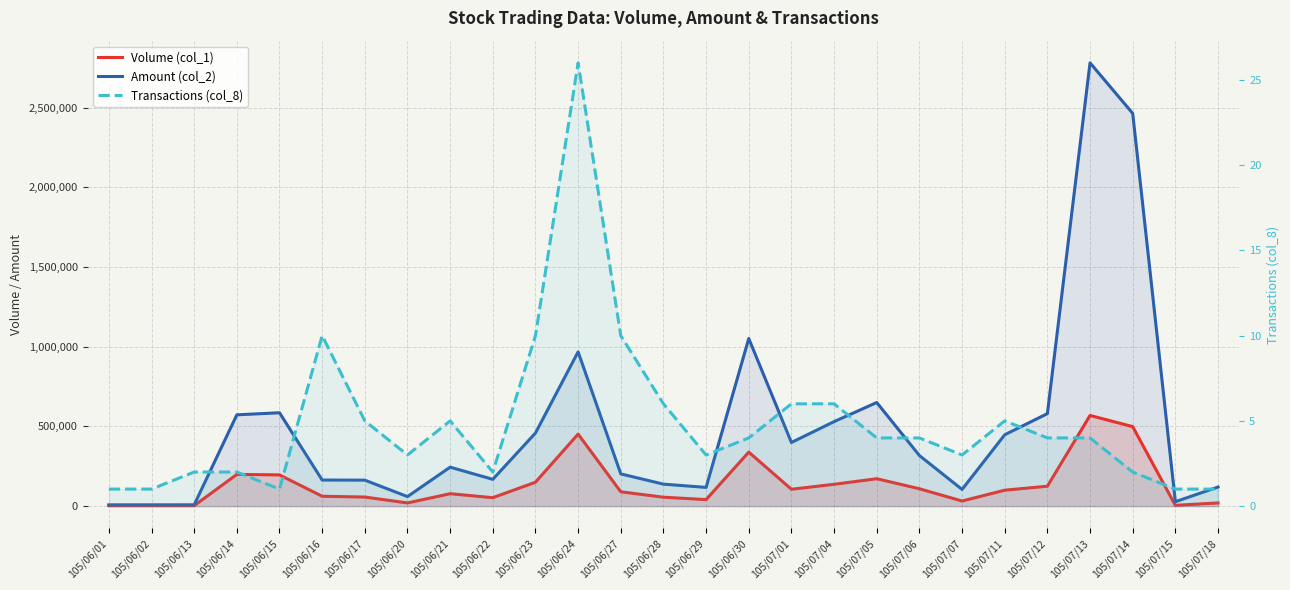

What is the total value across all series at 105/06/24?

1420296